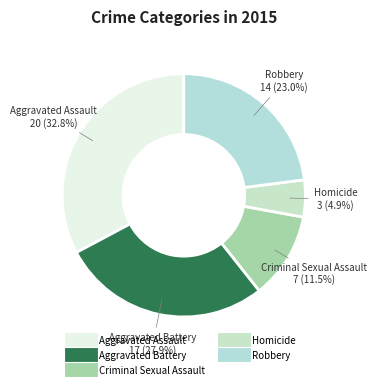

What percentage is the Homicide slice, to the nearest percent?

5%